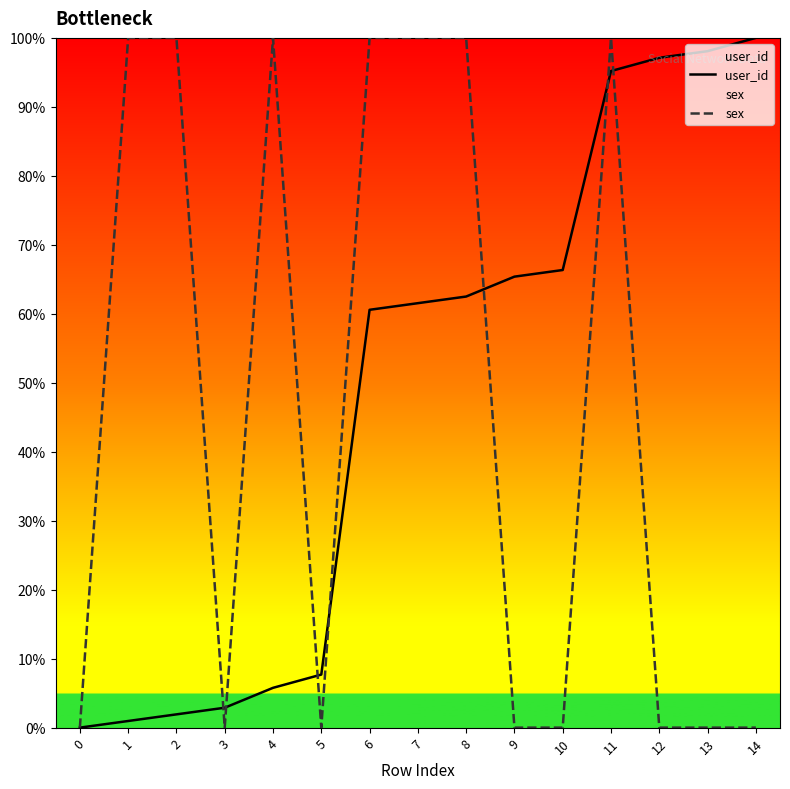

Which series has the largest range (max minus min)?

user_id